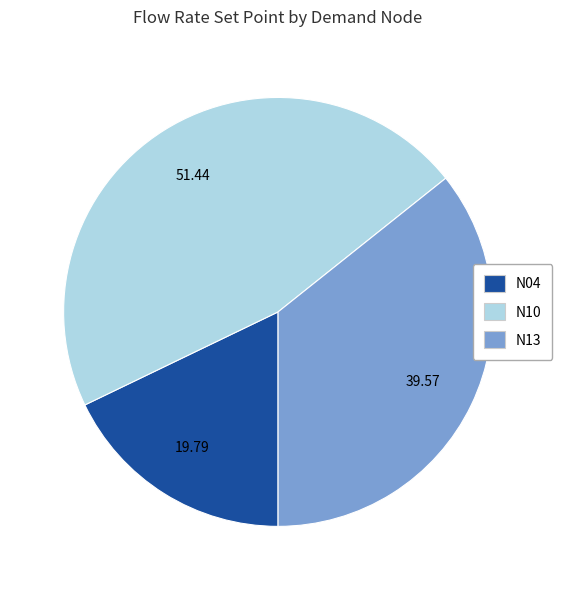

Do N04 and N13 together represent more than half of the pie?

Yes